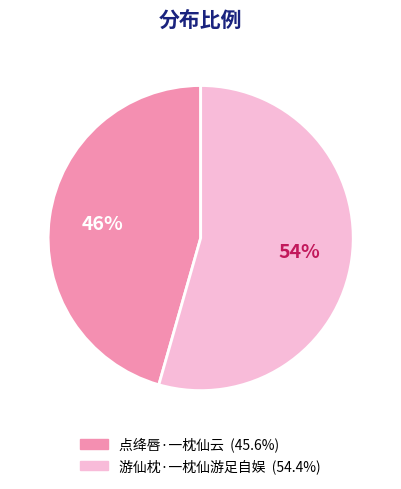

What percentage is the 游仙枕·一枕仙游足自娱 slice, to the nearest percent?

54%